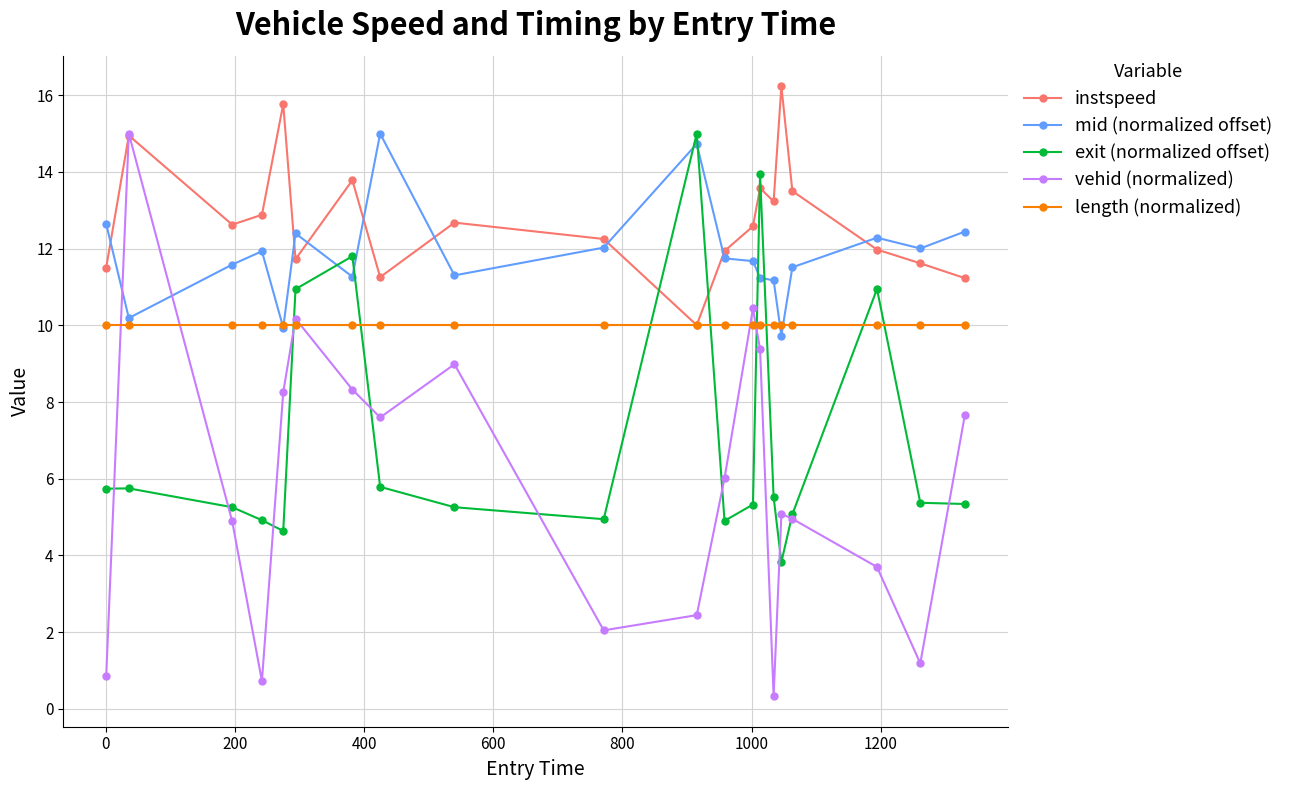

Which series ends up on top after the final intersection of exit (normalized offset) and mid (normalized offset)?

mid (normalized offset)